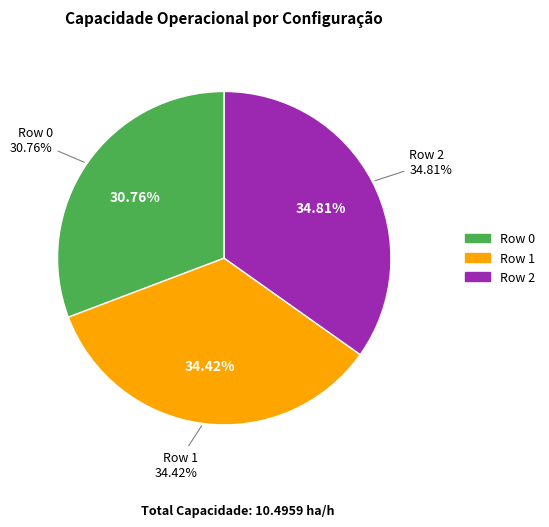

Rank the categories by value from lowest to highest.

Row 0, Row 1, Row 2